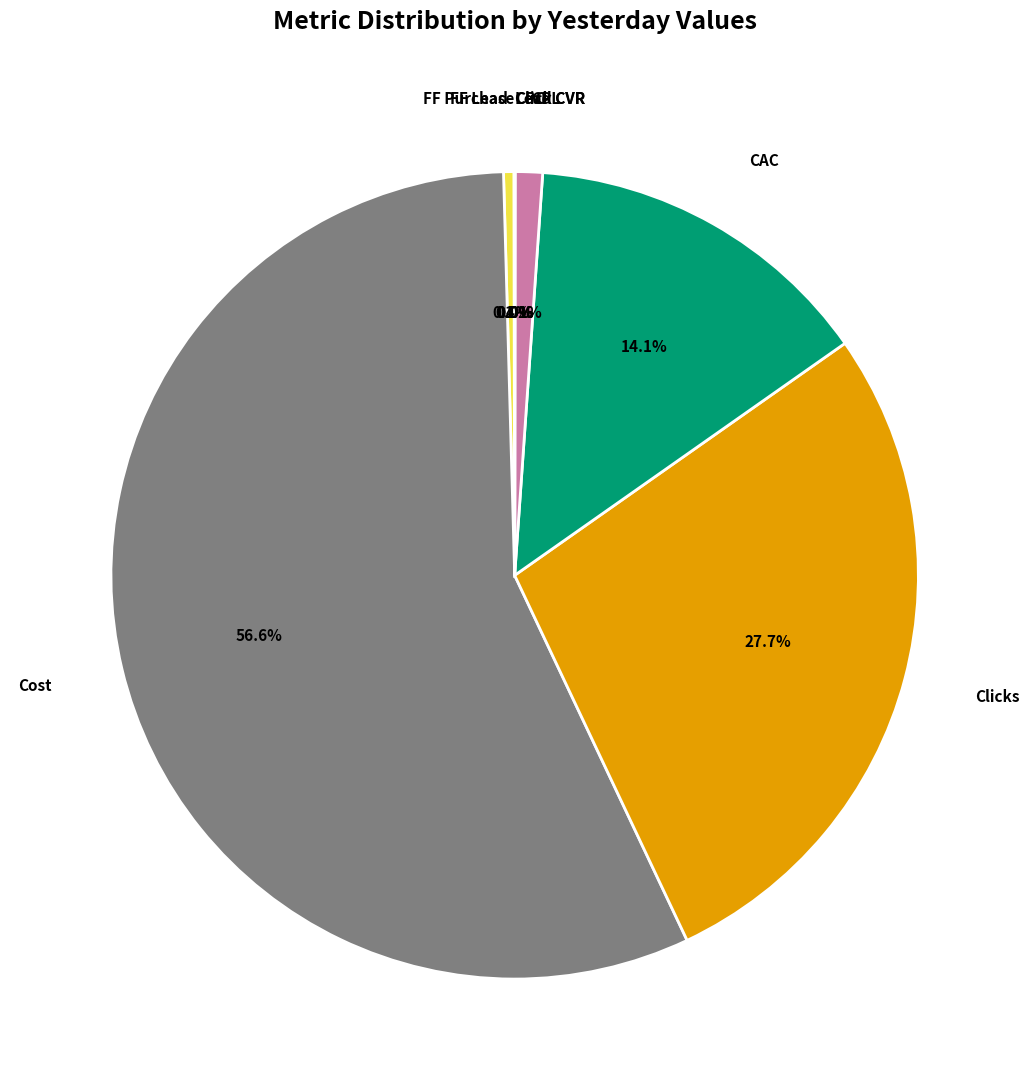

What is the largest slice in the pie chart?

Cost